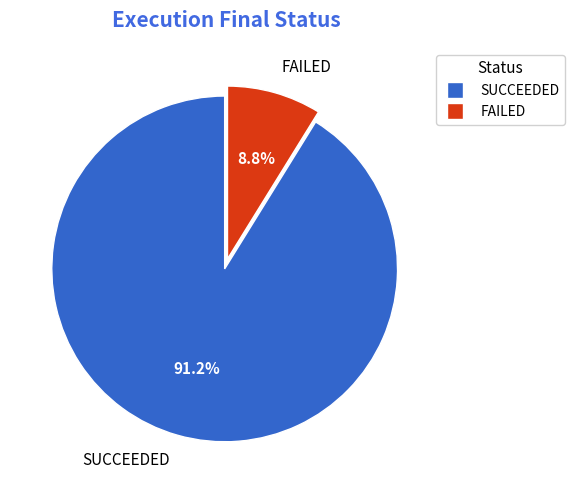

Between SUCCEEDED and FAILED, which is larger?

SUCCEEDED